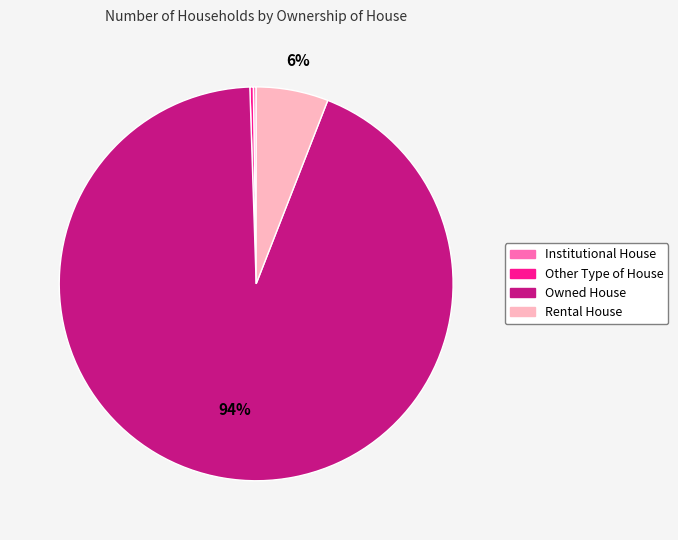

To the nearest percent, what is the difference between the Rental House and Owned House slice percentages?

88%